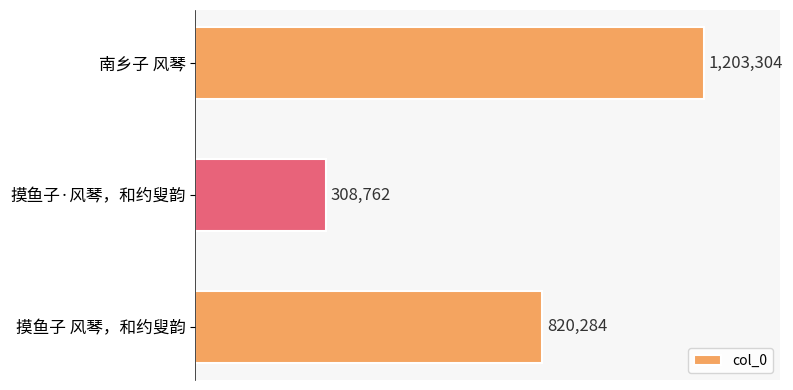

Does the chart contain any negative values?

No